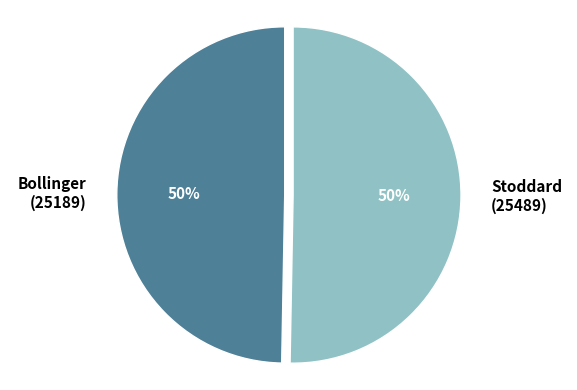

Do Stoddard (25489) and Bollinger (25189) together represent more than half of the pie?

Yes